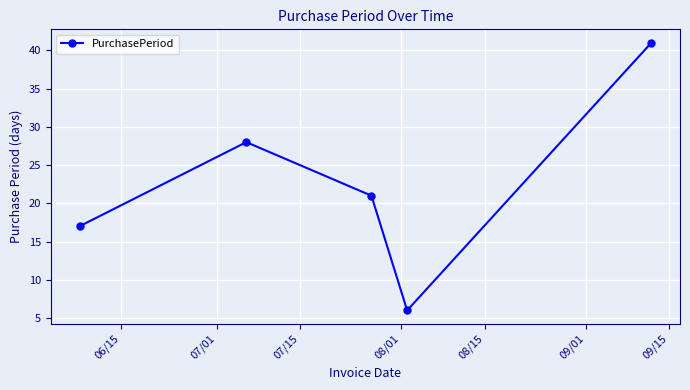

True or false: the data has more than 0 interior local peaks.

True